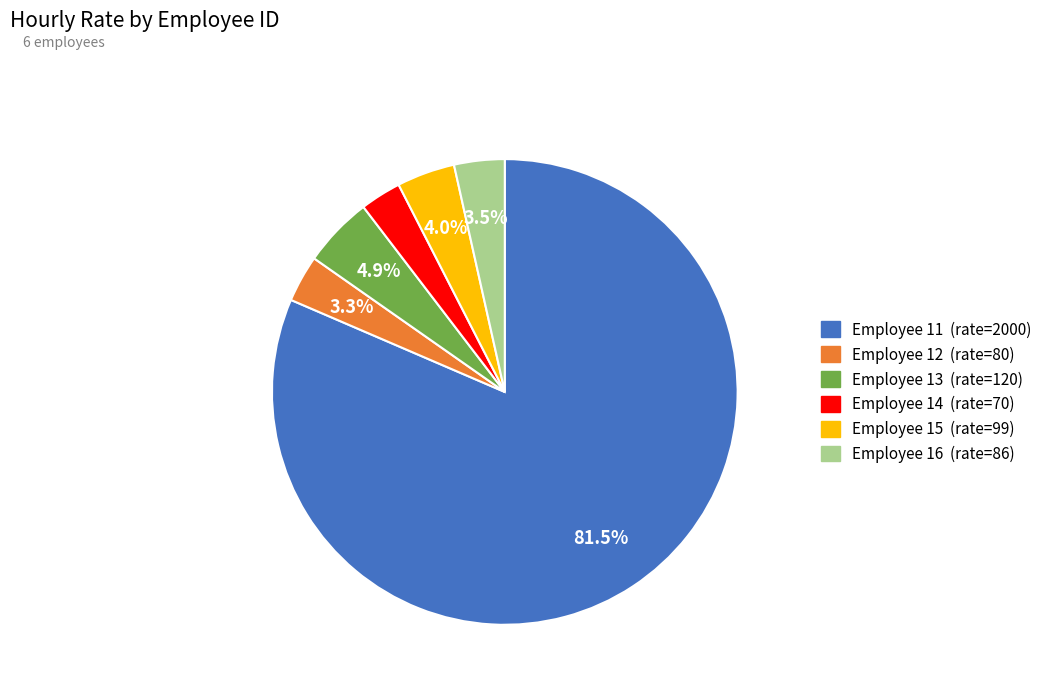

How many slices are in this pie chart?

6